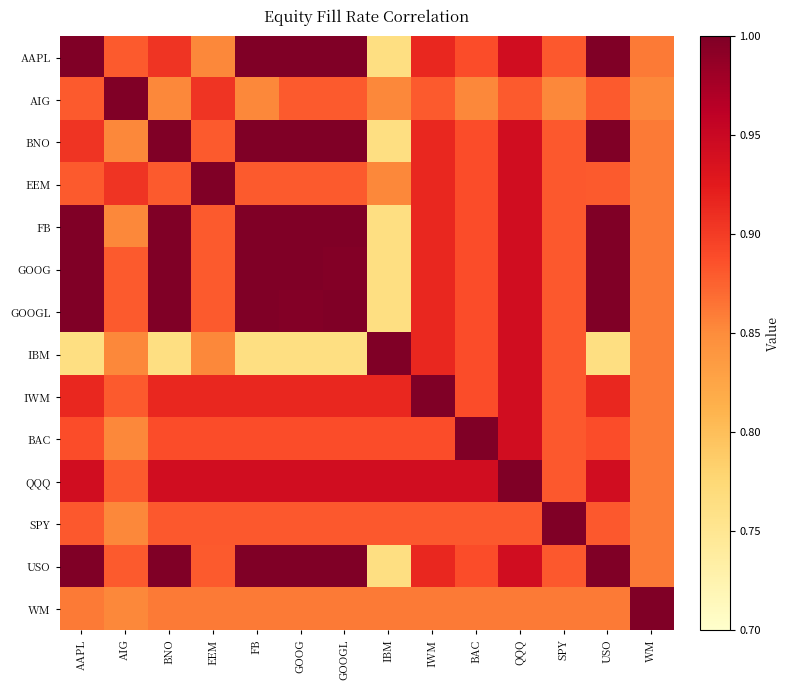

At IWM, list the series in order from smallest to largest.

WM, AIG, SPY, BAC, AAPL, BNO, EEM, FB, GOOG, GOOGL, IBM, USO, QQQ, IWM